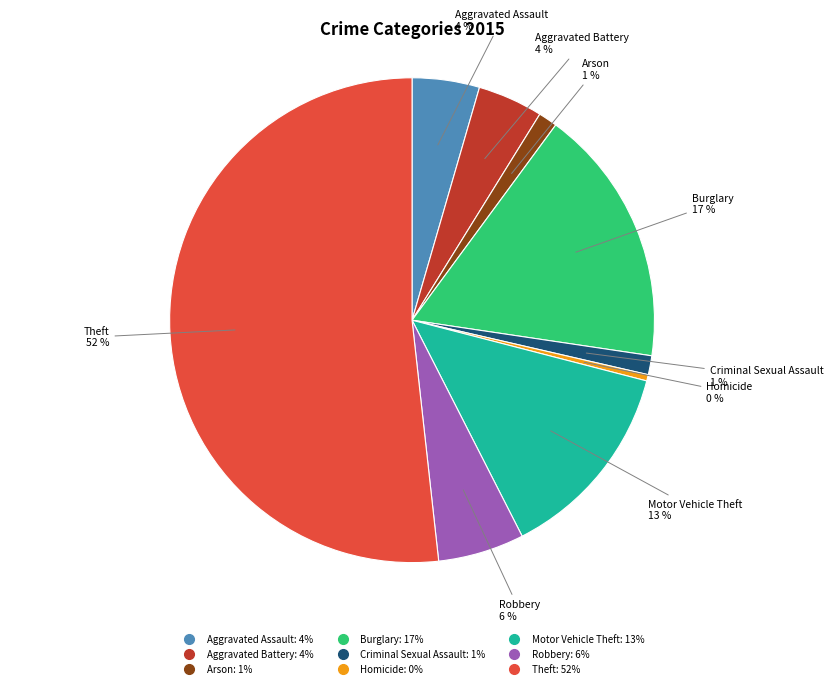

True or false: Burglary accounts for 8% of the total.

False